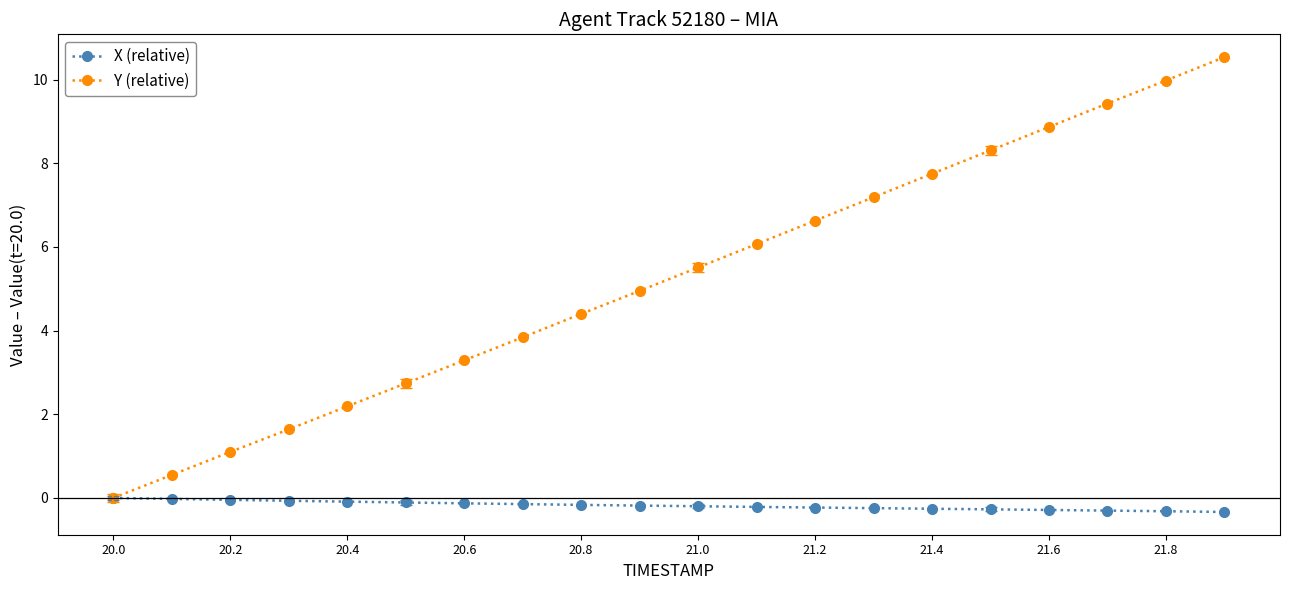

What is the value of the Y (relative) point at the 14th from the left?

7.2